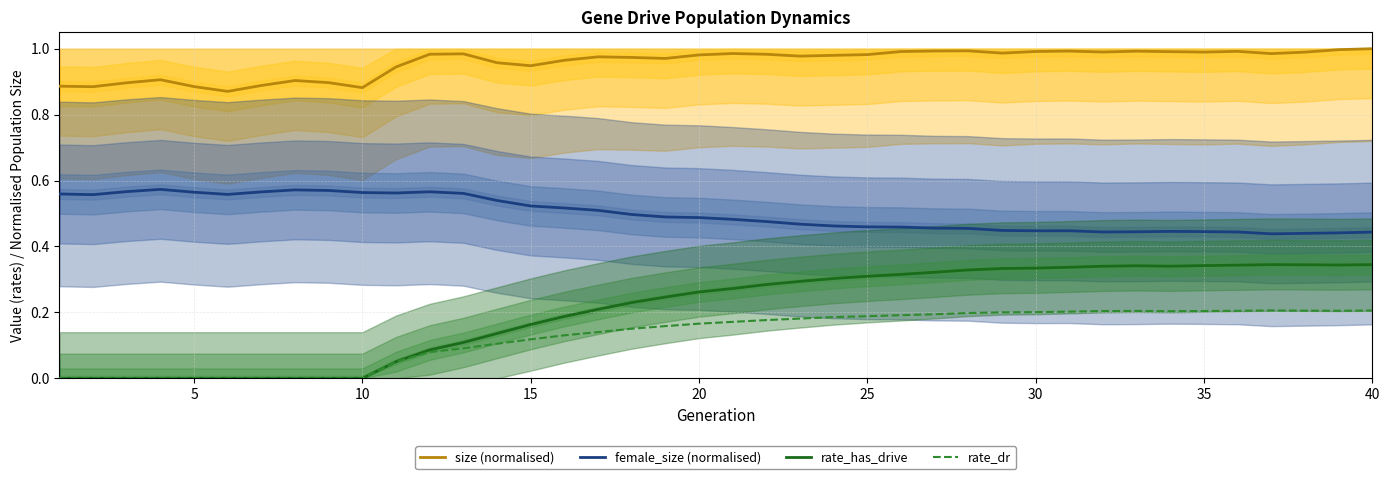

True or false: rate_dr and size (normalised) intersect in this chart.

False